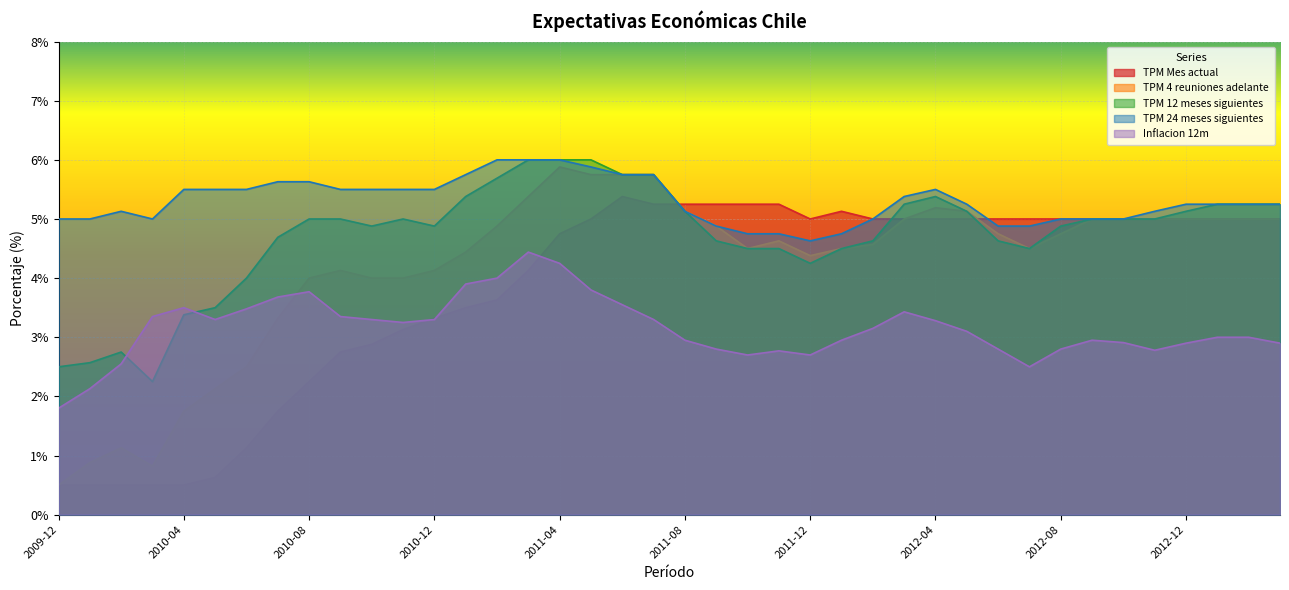

How many categories are shown in the chart?

40